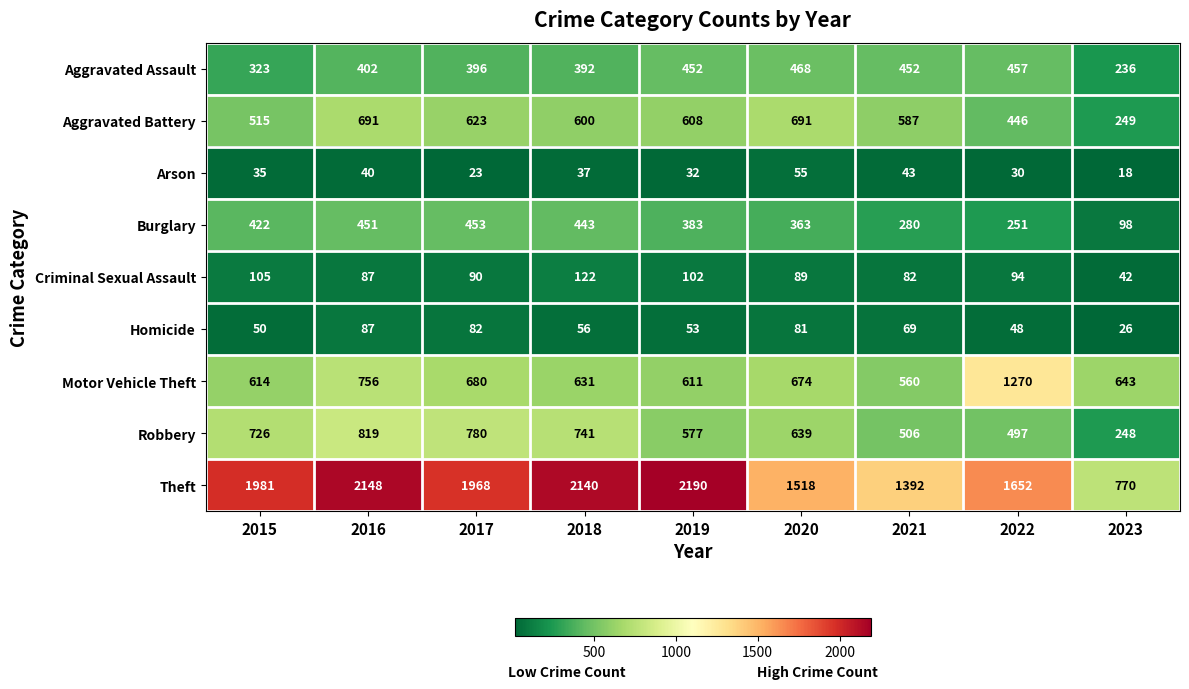

At which label does Motor Vehicle Theft reach its minimum?

2021